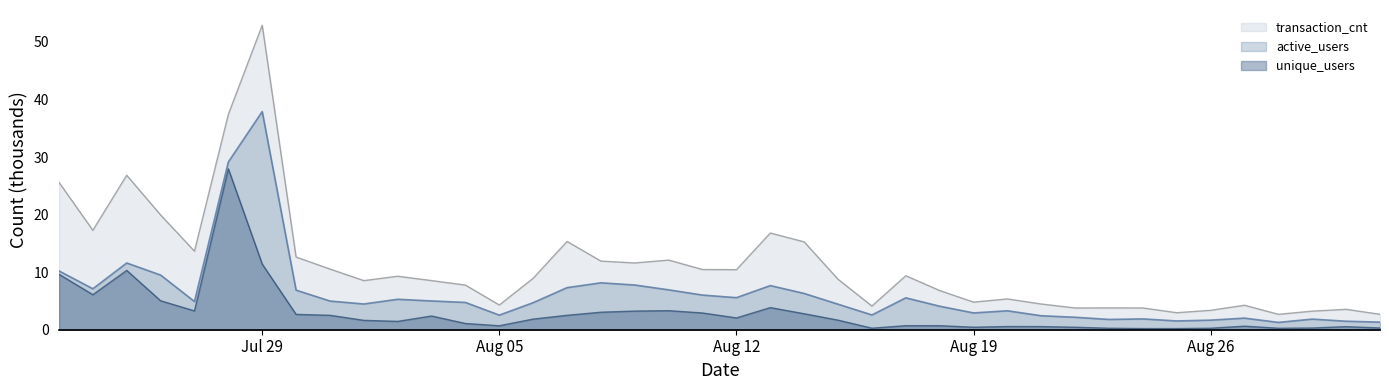

Reading left to right, extract all data points from this chart.

active_users: 10.2	7.1	11.6	9.5	4.9	29.1	37.9	6.9	5.0	4.5	5.3	5.0	4.7	2.5	4.7	7.3	8.1	7.8	6.9	6.0	5.6	7.7	6.3	4.4	2.6	5.5	4.1	2.9	3.3	2.4	2.2	1.8	1.9	1.5	1.7	2.0	1.3	1.8	1.5	1.3
transaction_cnt: 25.6	17.3	26.8	19.9	13.6	37.4	52.9	12.6	10.5	8.5	9.3	8.5	7.8	4.3	8.9	15.3	11.9	11.6	12.1	10.5	10.4	16.8	15.3	8.8	4.1	9.4	6.8	4.8	5.3	4.5	3.8	3.8	3.8	3.0	3.4	4.3	2.7	3.2	3.5	2.7
unique_users: 9.6	6.1	10.3	5.0	3.3	28.0	11.4	2.7	2.5	1.6	1.5	2.4	1.1	0.7	1.9	2.5	3.0	3.2	3.3	2.9	2.1	3.8	2.8	1.7	0.3	0.7	0.7	0.4	0.6	0.5	0.4	0.3	0.2	0.2	0.3	0.6	0.3	0.3	0.5	0.3